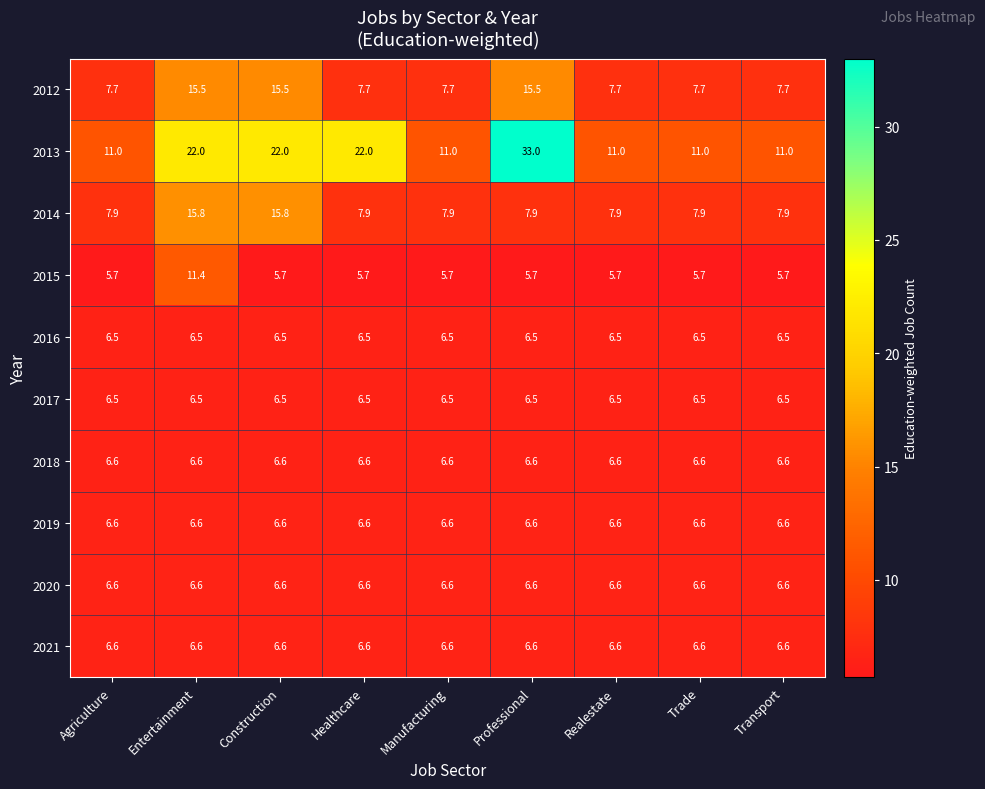

Which series changed the most between Entertainment and Healthcare?

2014